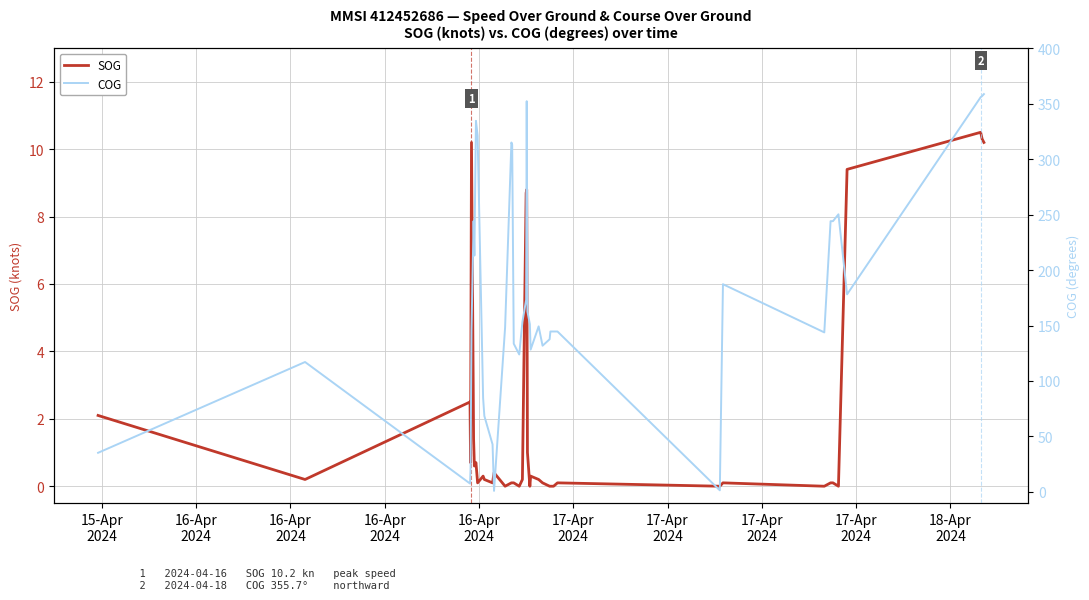

What is the maximum value for SOG?

10.5